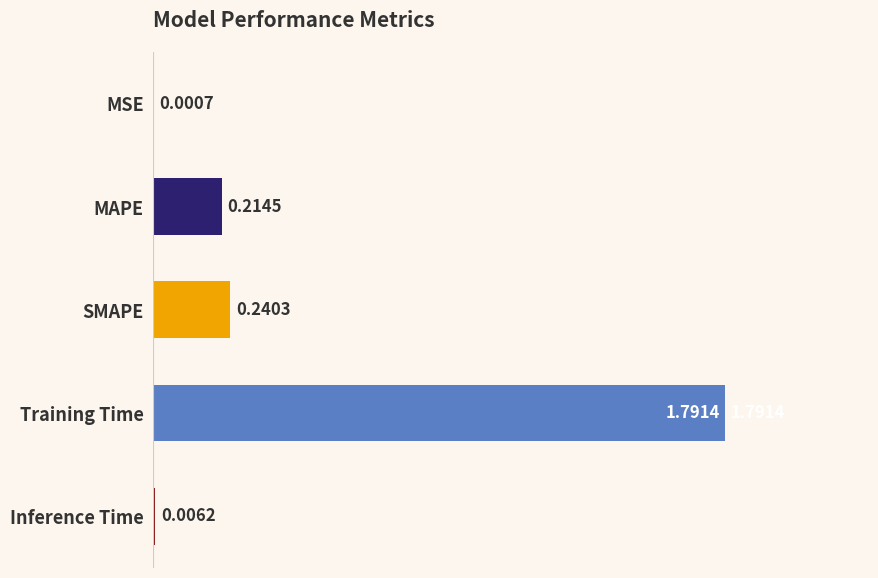

What is the greatest value displayed?

1.8